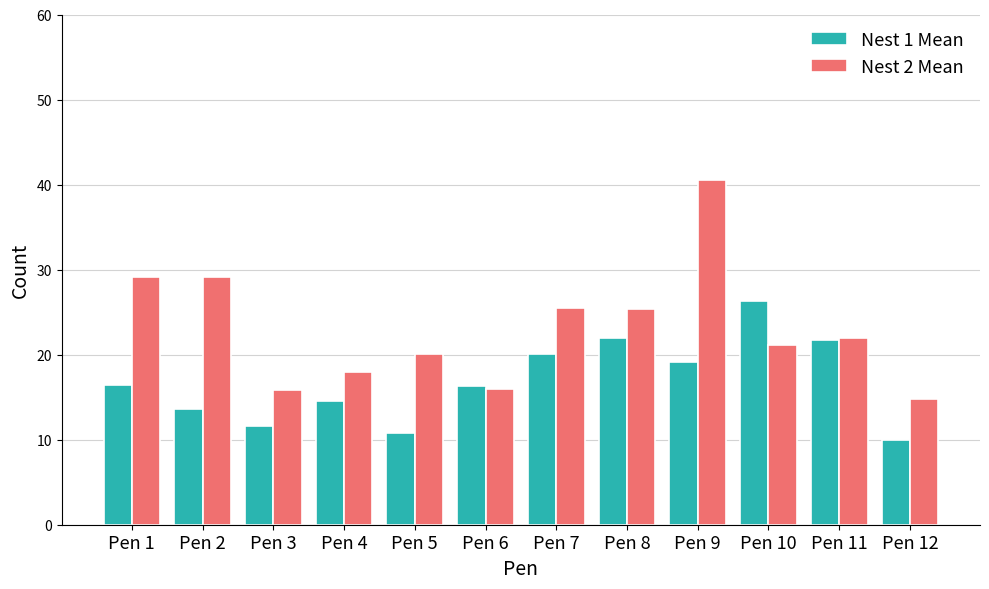

What is the spread (max minus min) of values at Pen 8?

3.4